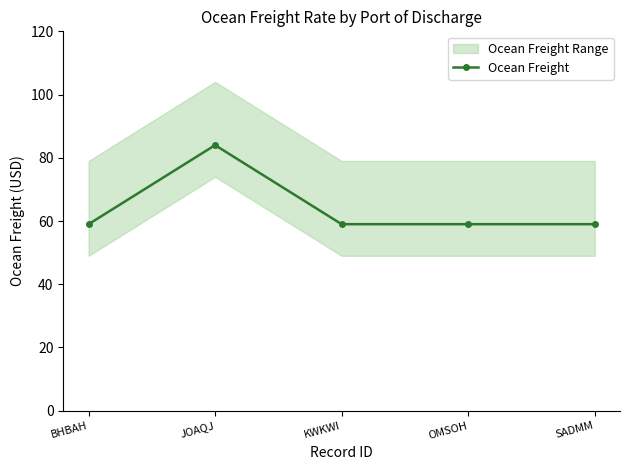

At which category does the data reach its first local peak?

JOAQJ